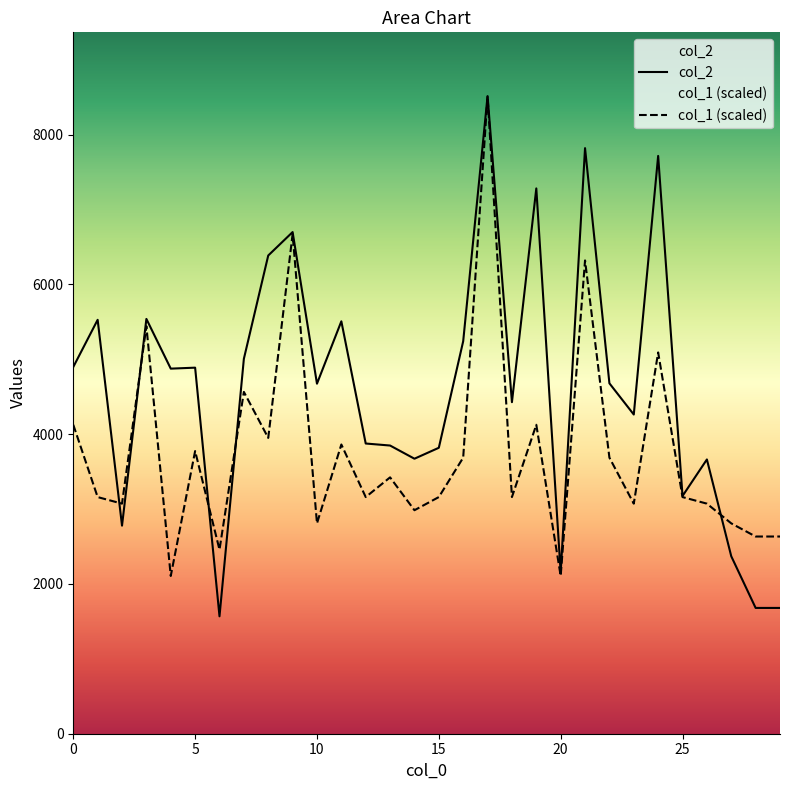

Which series has the largest total across all categories?

col_2